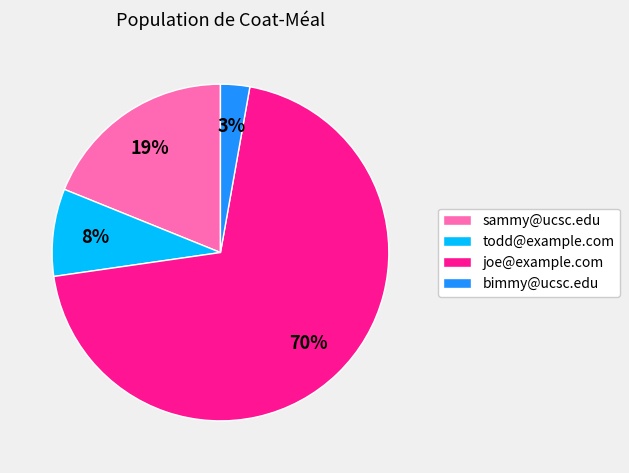

Do todd@example.com and joe@example.com together represent more than half of the pie?

Yes